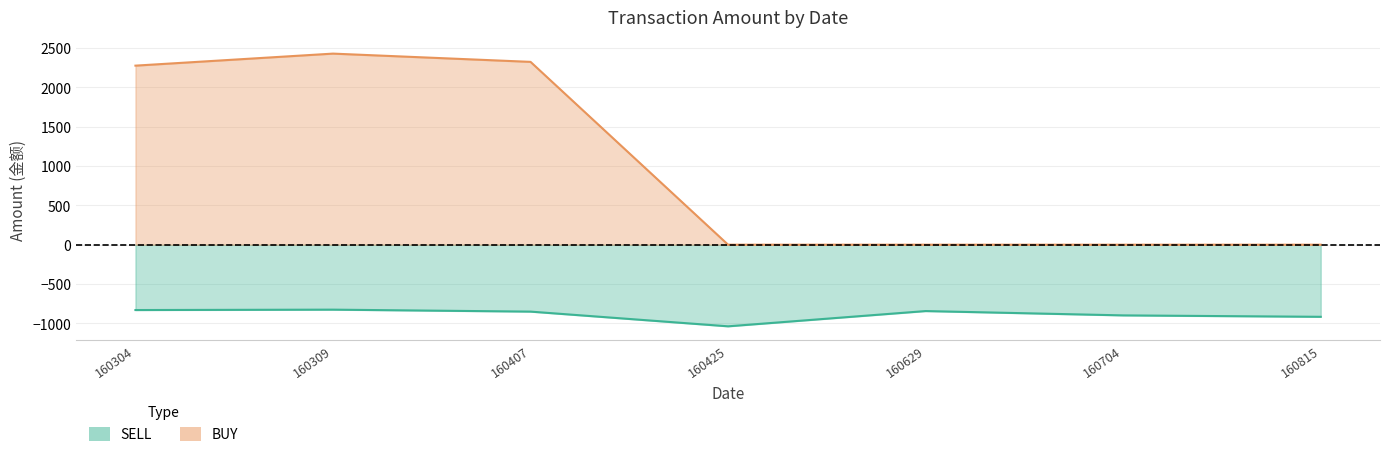

Which category has the lowest value in the SELL series?

160425